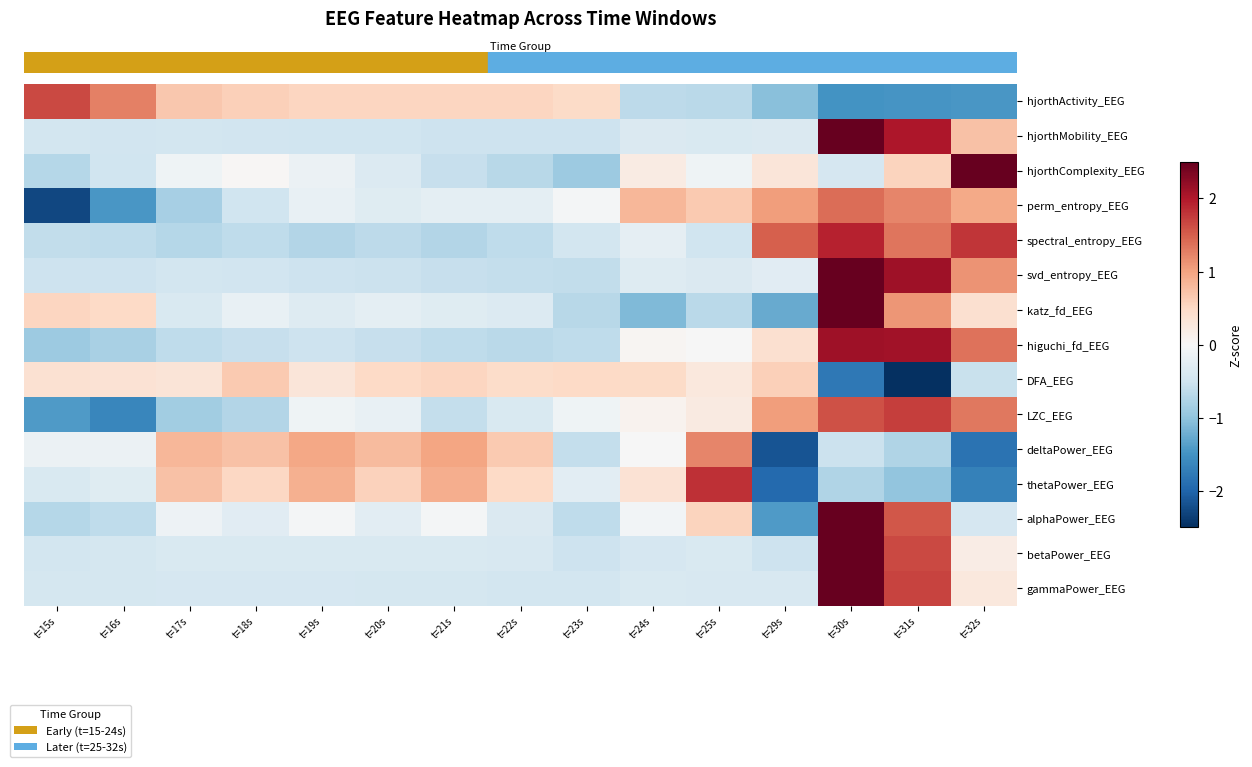

What is the difference between the highest and lowest values at t=19s?

1.7